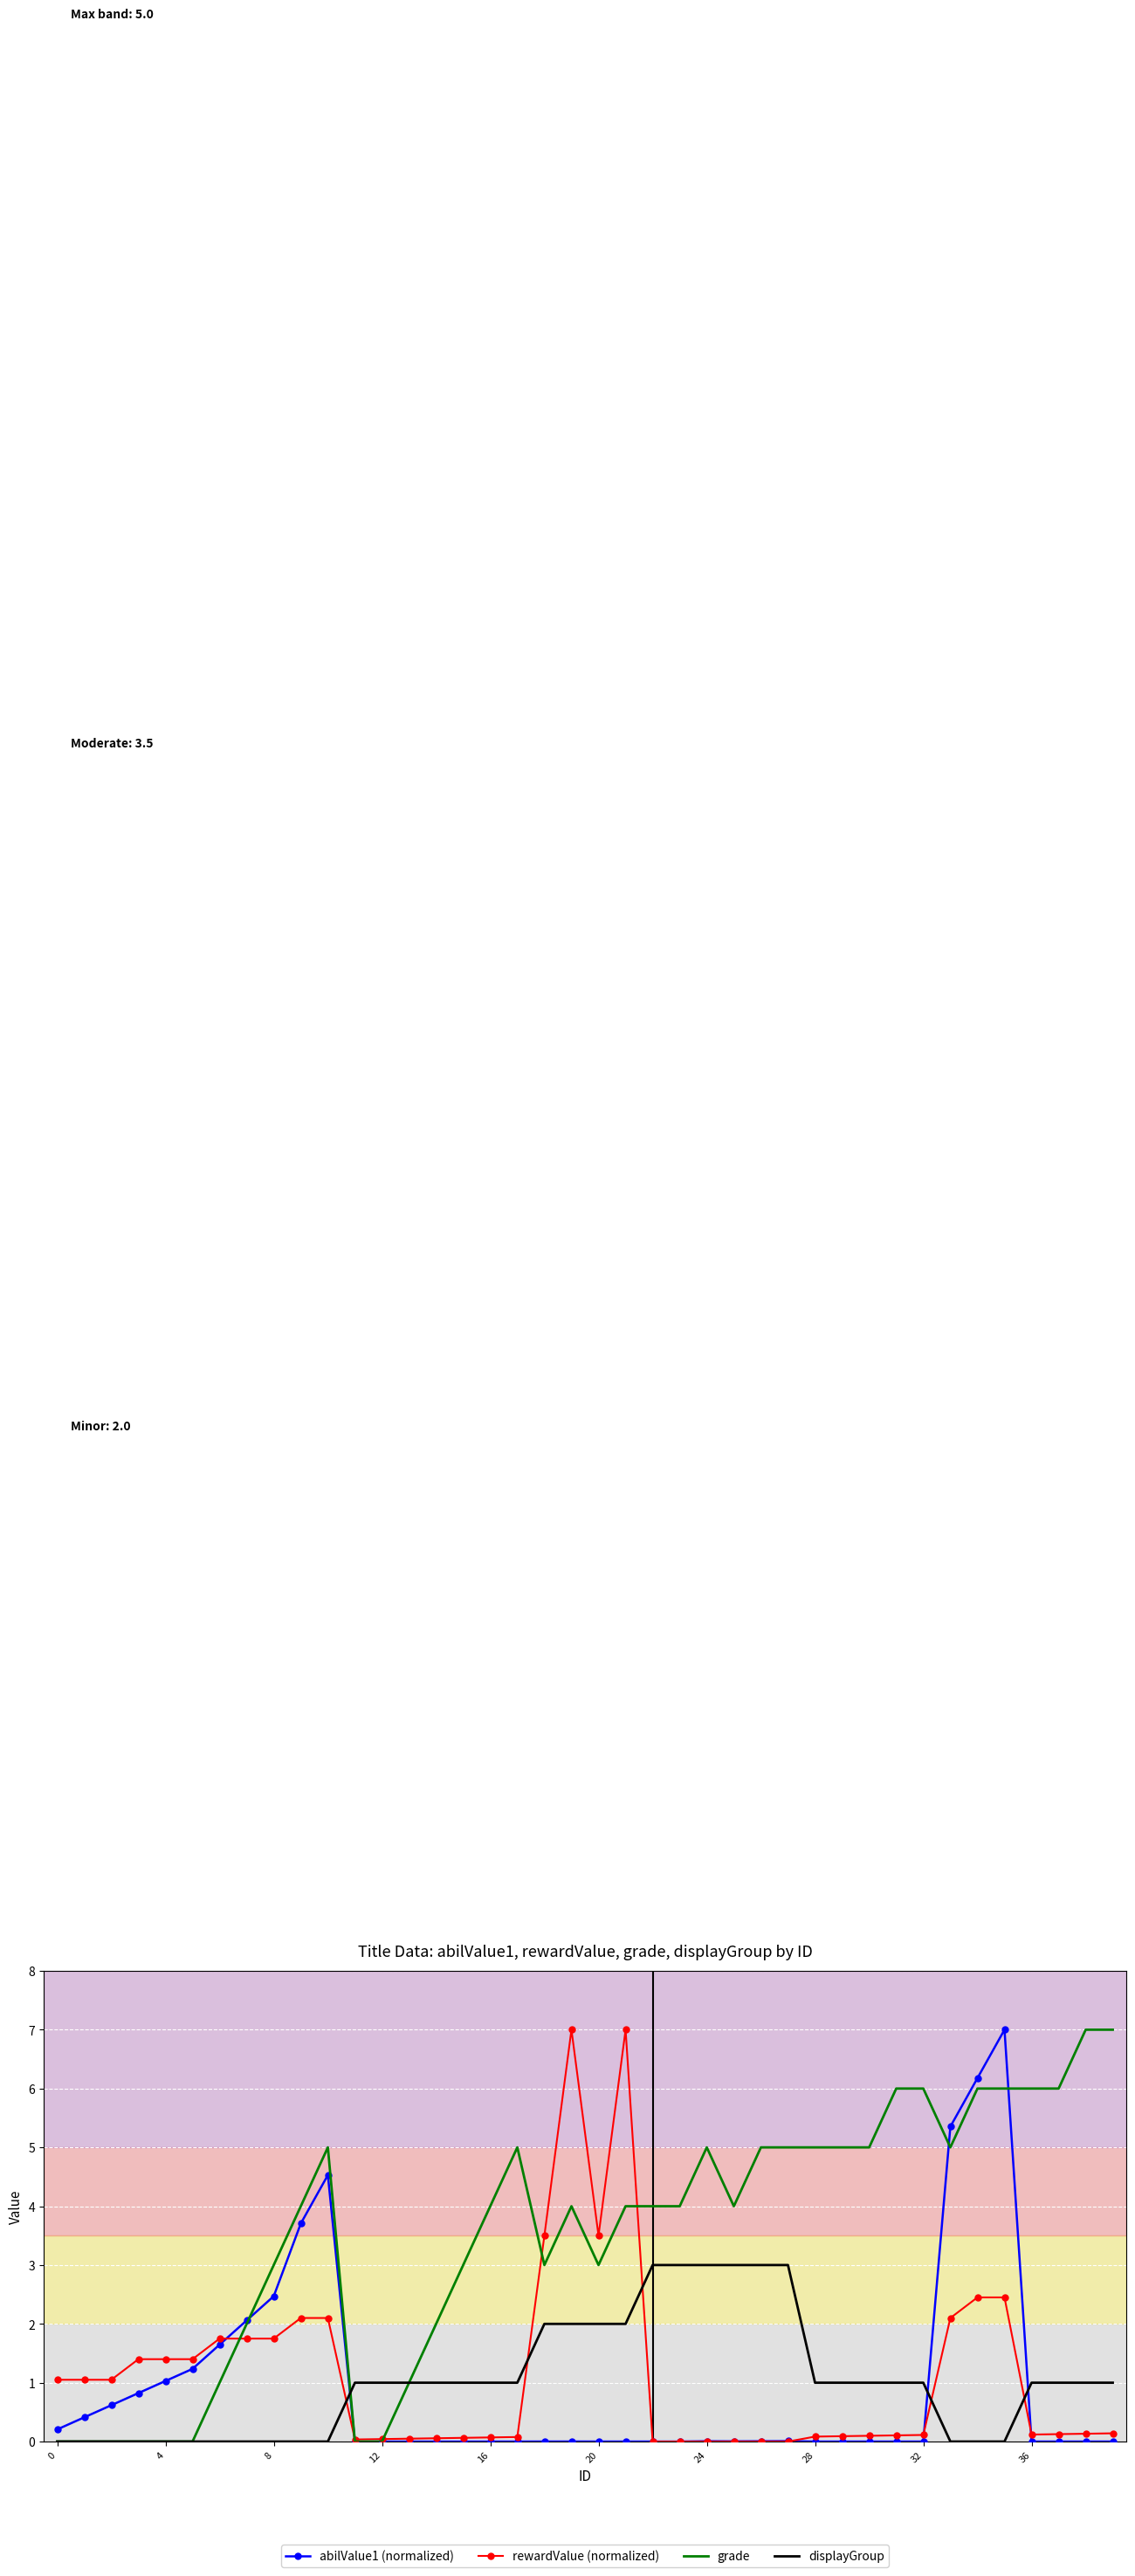

Count the number of categories in the chart.

40